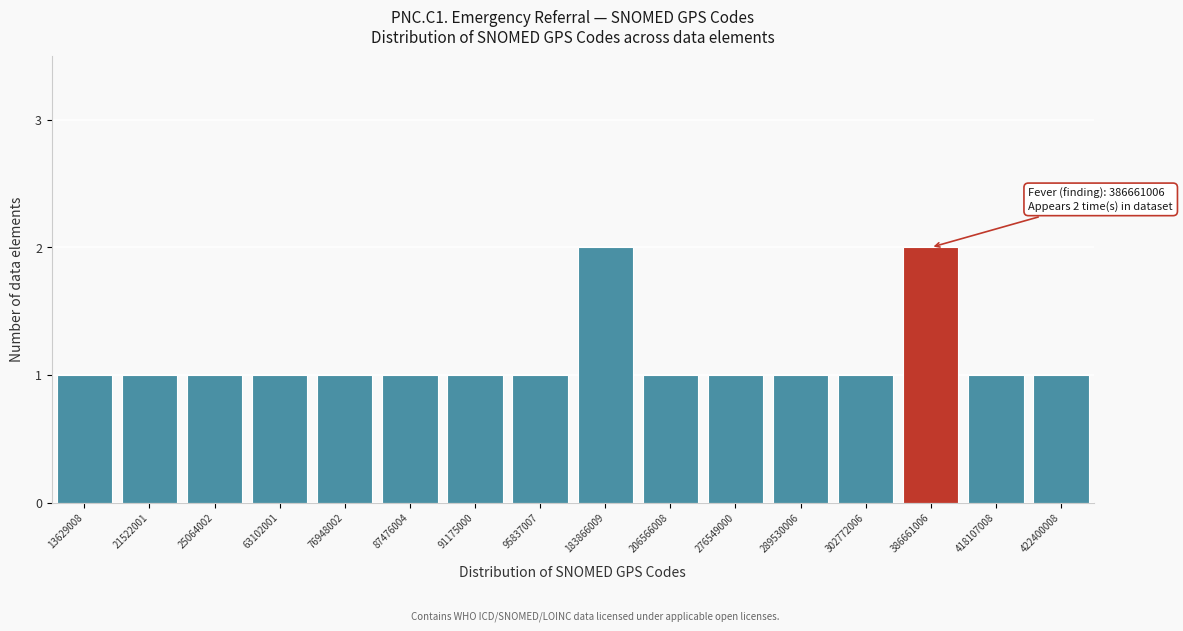

Reading left to right, extract all data points from this chart.

13629008=1	21522001=1	25064002=1	63102001=1	76948002=1	87476004=1	91175000=1	95837007=1	183866009=2	206566008=1	276549000=1	289530006=1	302772006=1	386661006=2	418107008=1	422400008=1